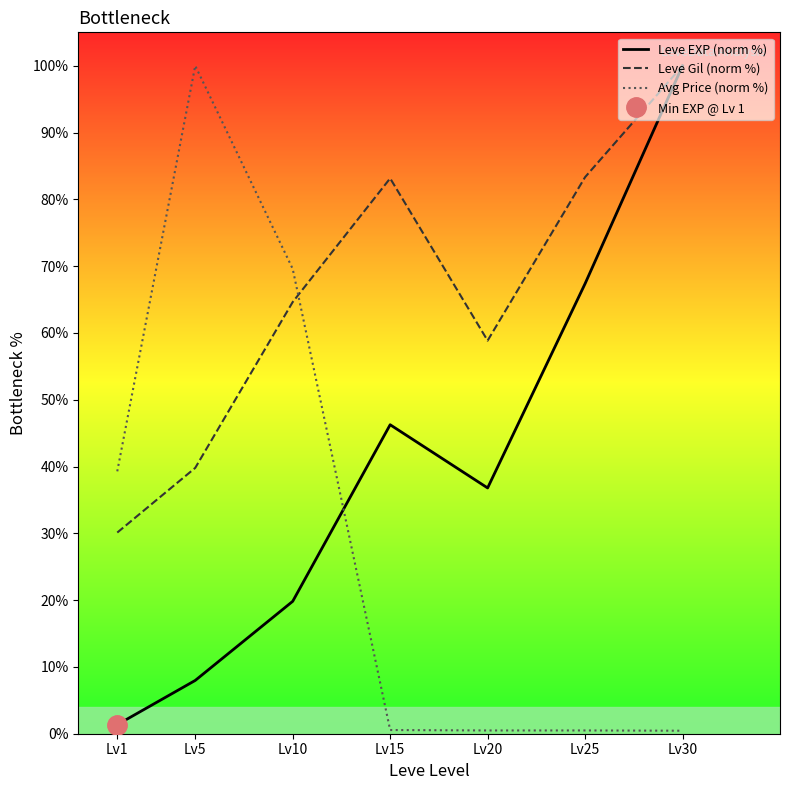

Which series has the largest range (max minus min)?

Avg Price (norm %)